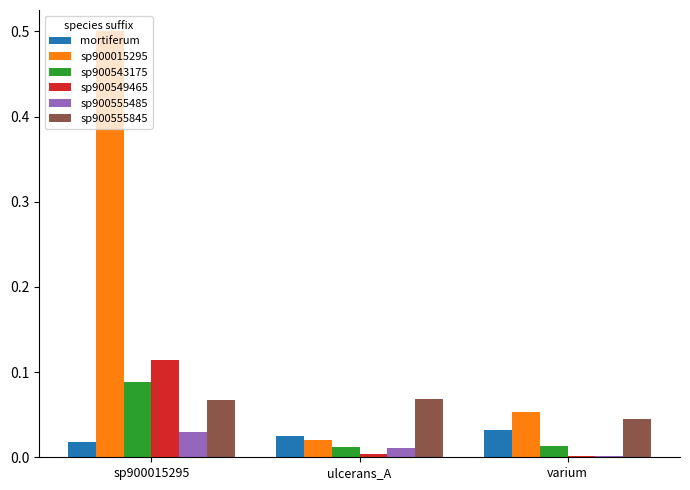

Is the value of mortiferum at sp900015295 greater than the value of sp900555845 at ulcerans_A?

No